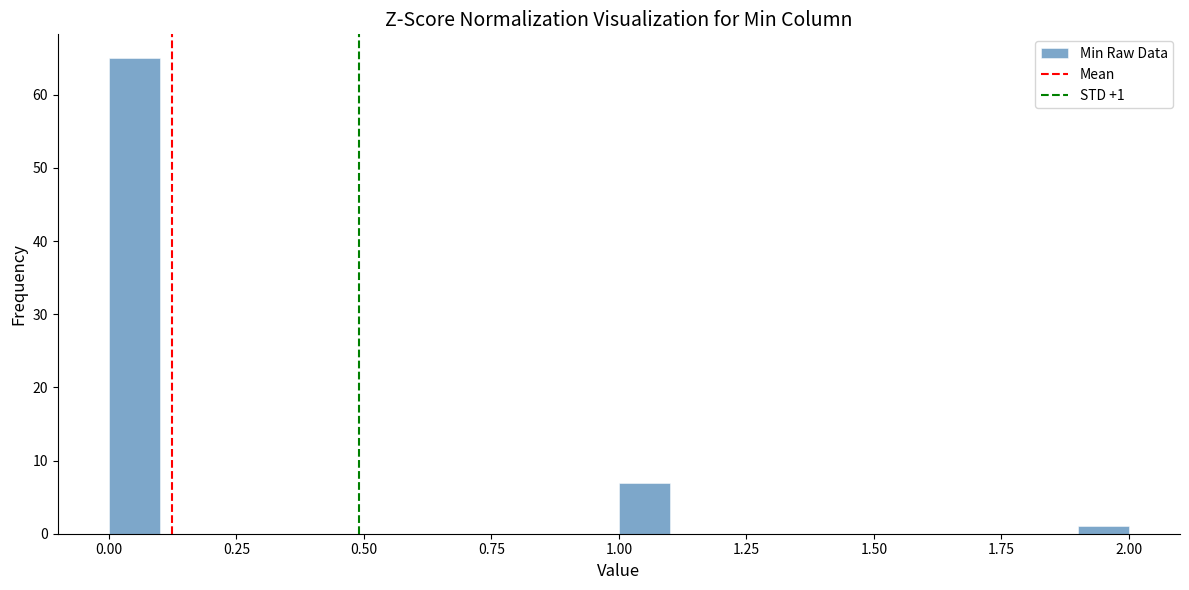

Read against the x-axis, roughly where is the centre of the tallest bar?

0.05